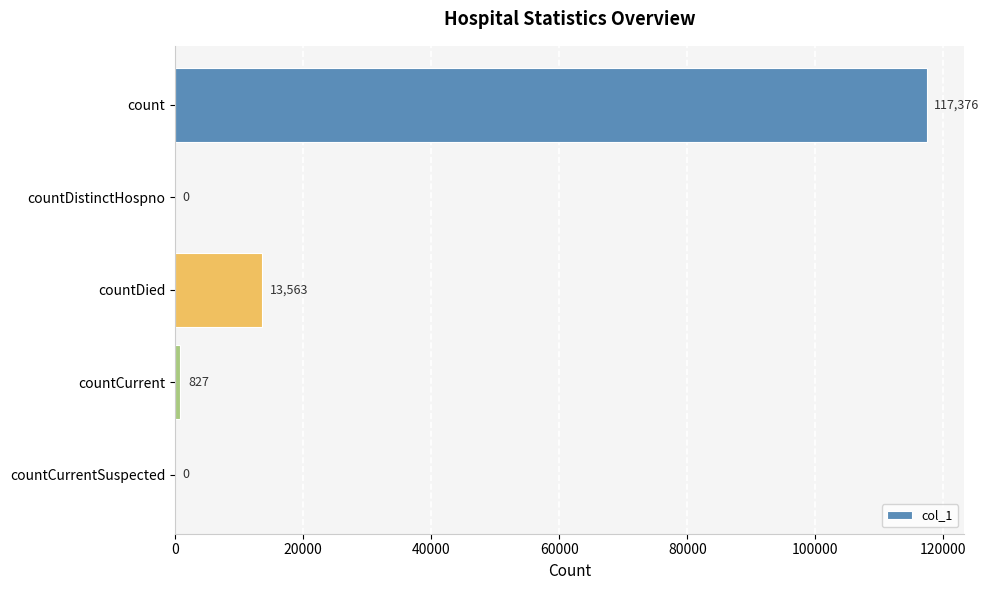

The value at count is 165606. True or false?

False